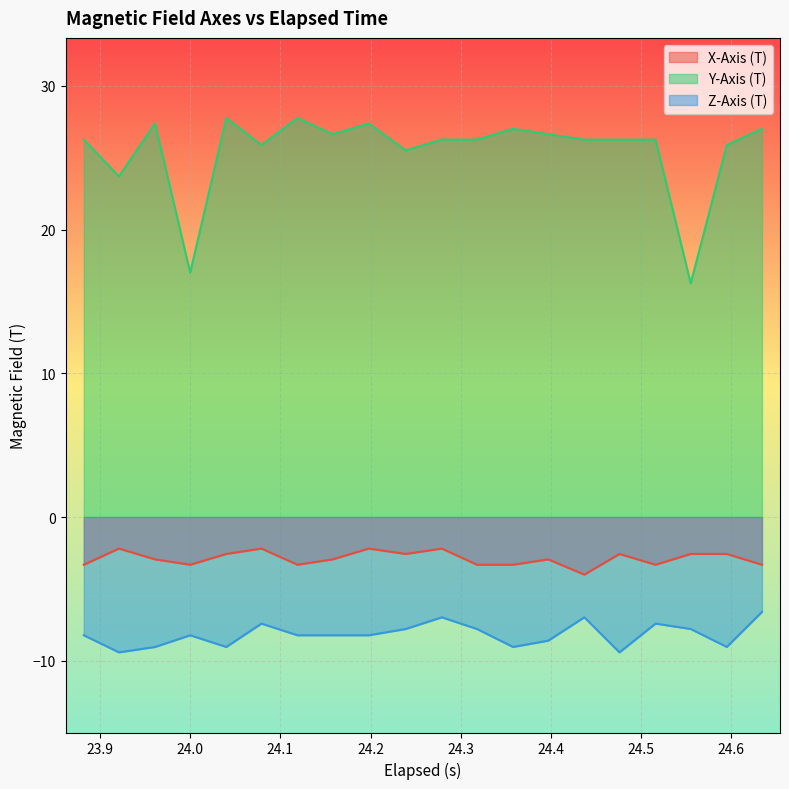

What position from the right is 23.881999999999998?

20